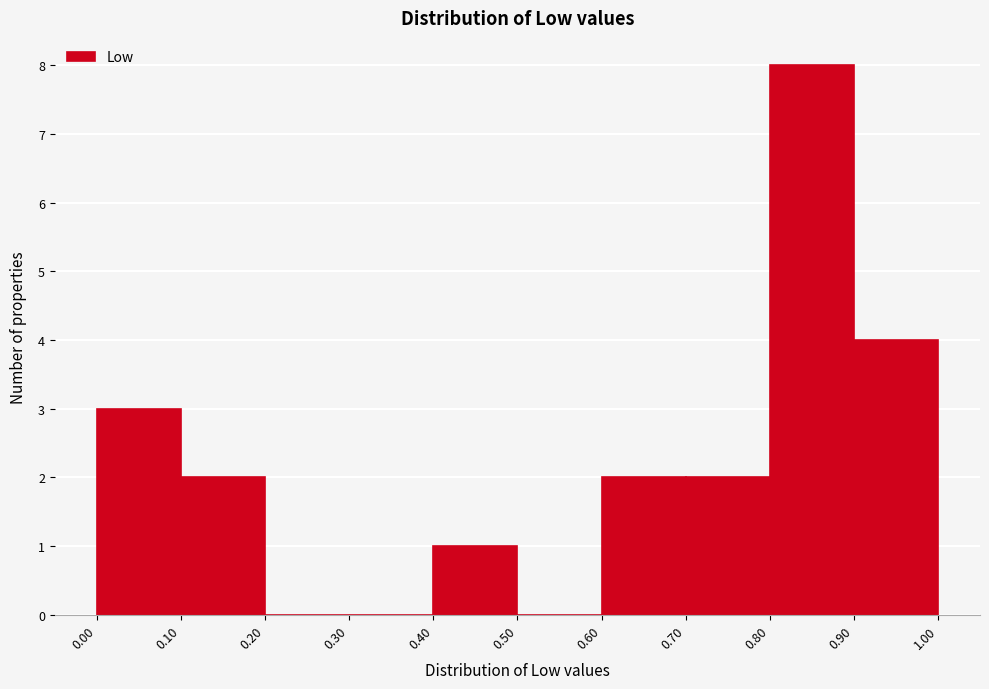

What is the height of the bar covering 0.10 to 0.20 on the x-axis? The values are not printed on the chart, so give them approximately, as read against the axis.

2